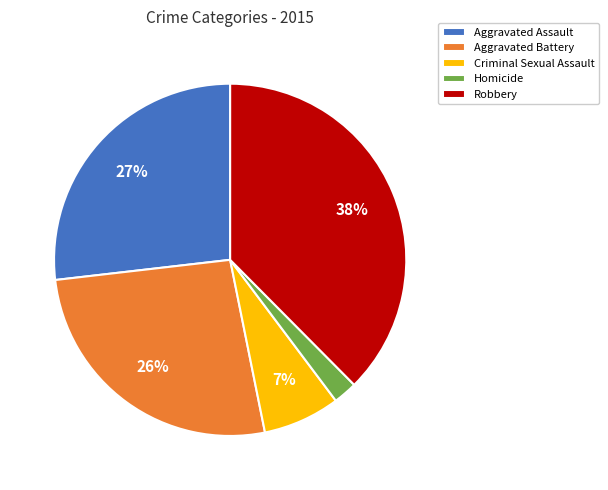

Is there any slice that represents more than half of the pie?

No